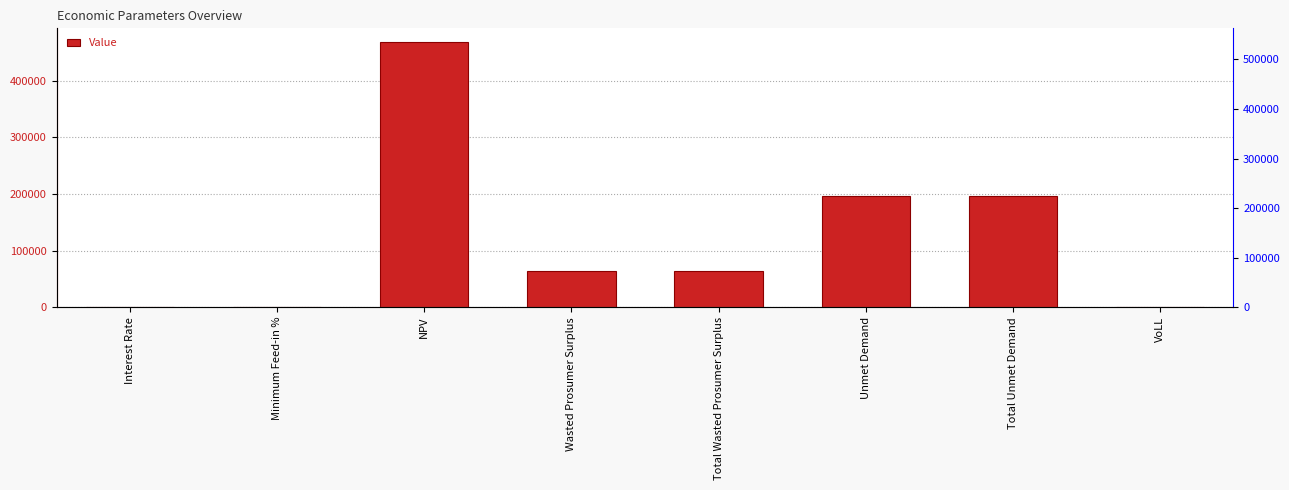

What is the smallest value displayed?

0.1